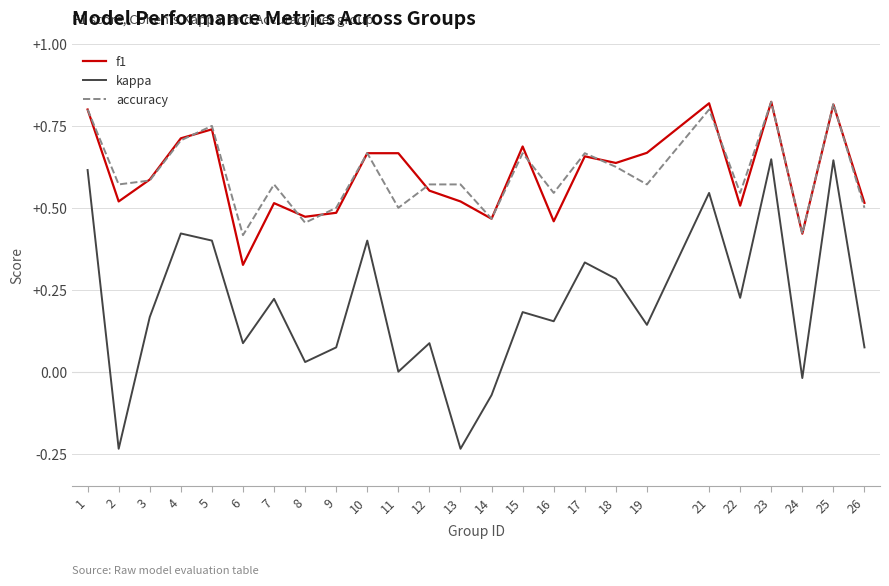

Which category has the lowest value in the f1 series?

6